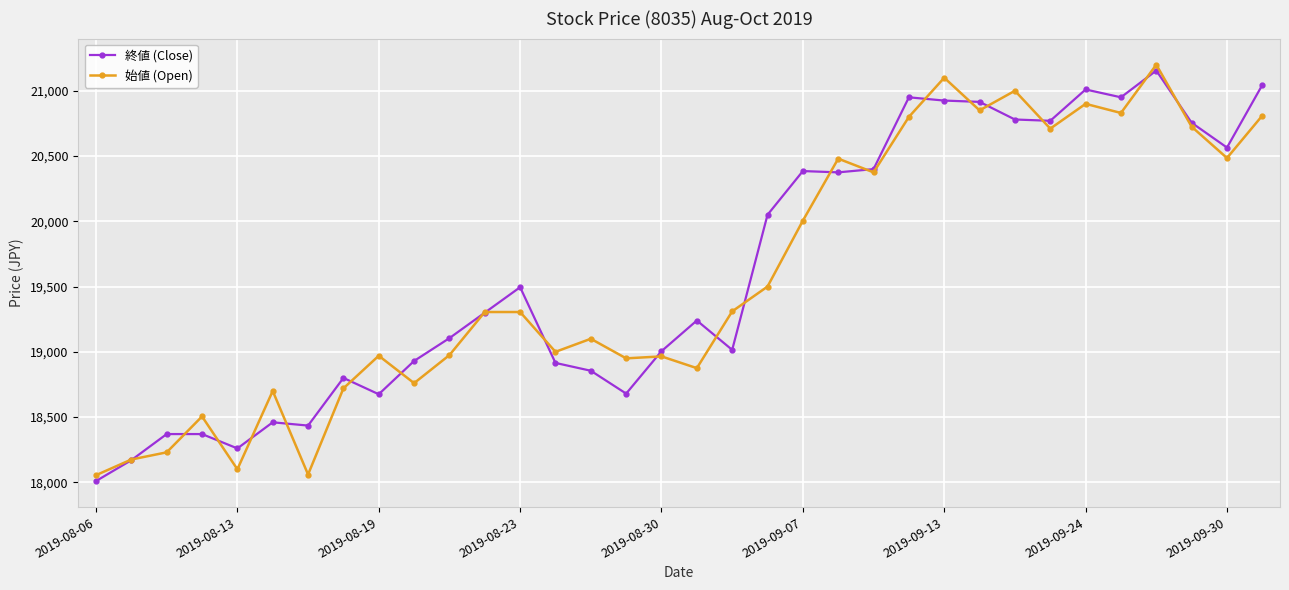

What is the lowest value of the 終値 (Close) series?

18010